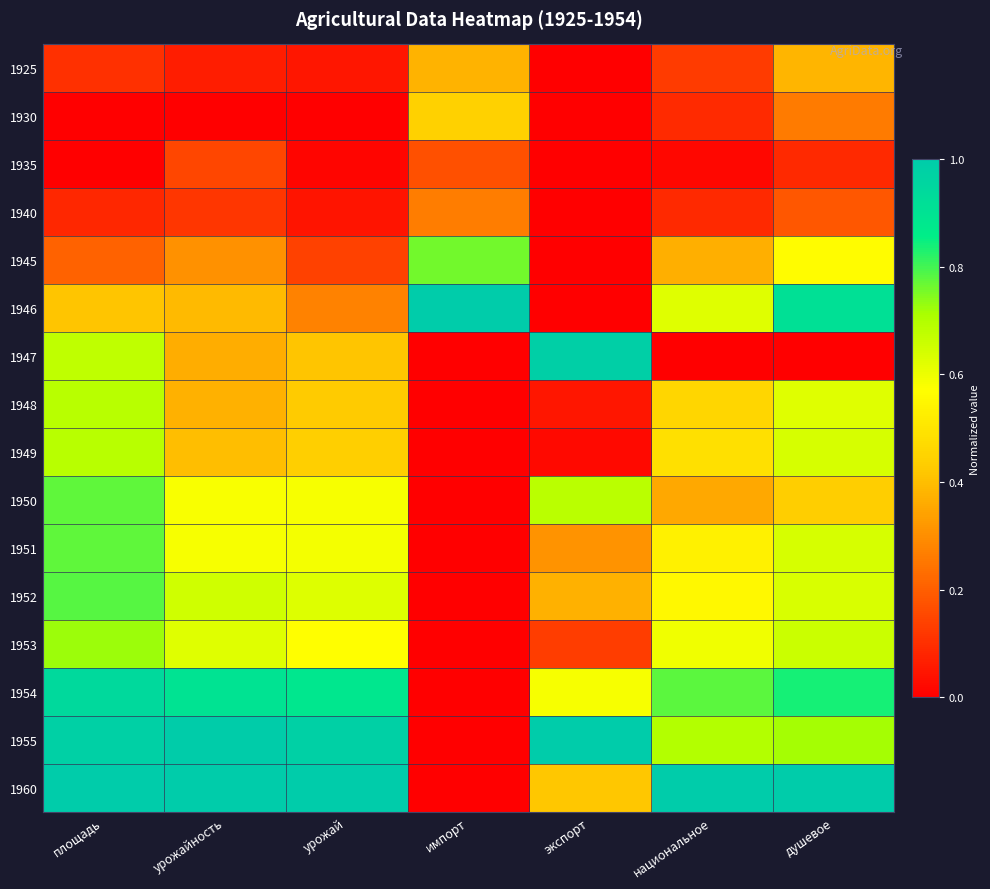

Rank the series by their maximum value, from highest to lowest.

1946, 1955, 1960, 1947, 1954, 1952, 1951, 1950, 1945, 1953, 1949, 1948, 1930, 1925, 1940, 1935